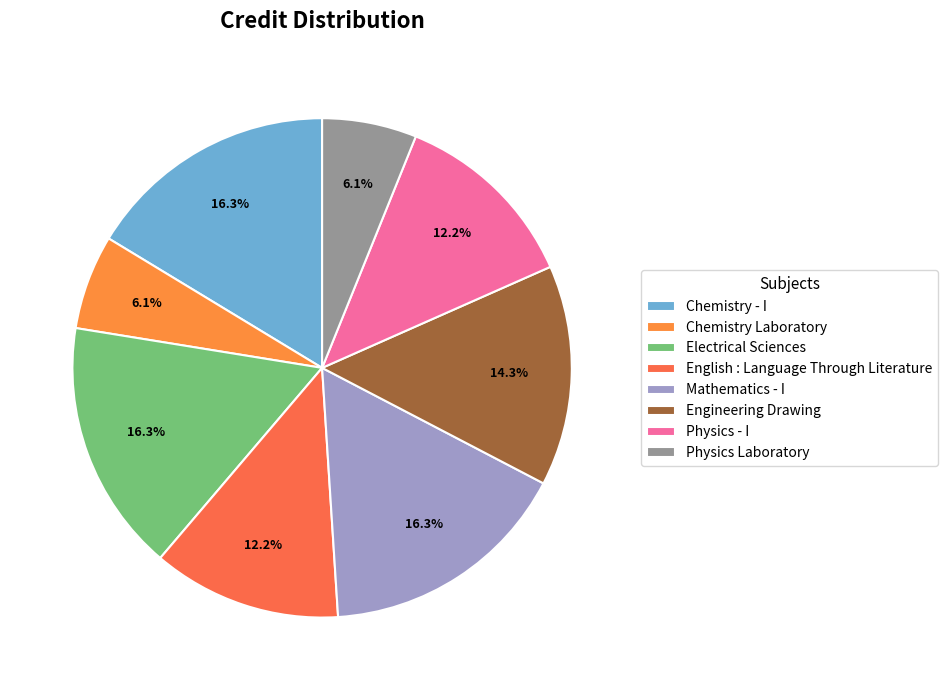

Which has a higher value, Engineering Drawing or Chemistry Laboratory?

Engineering Drawing